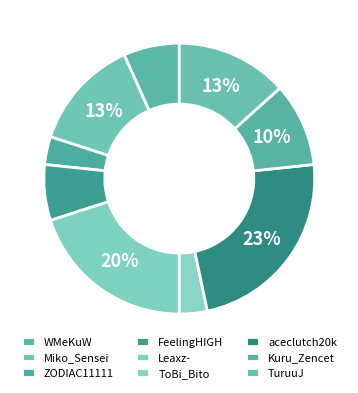

Count the number of slices in the pie.

9